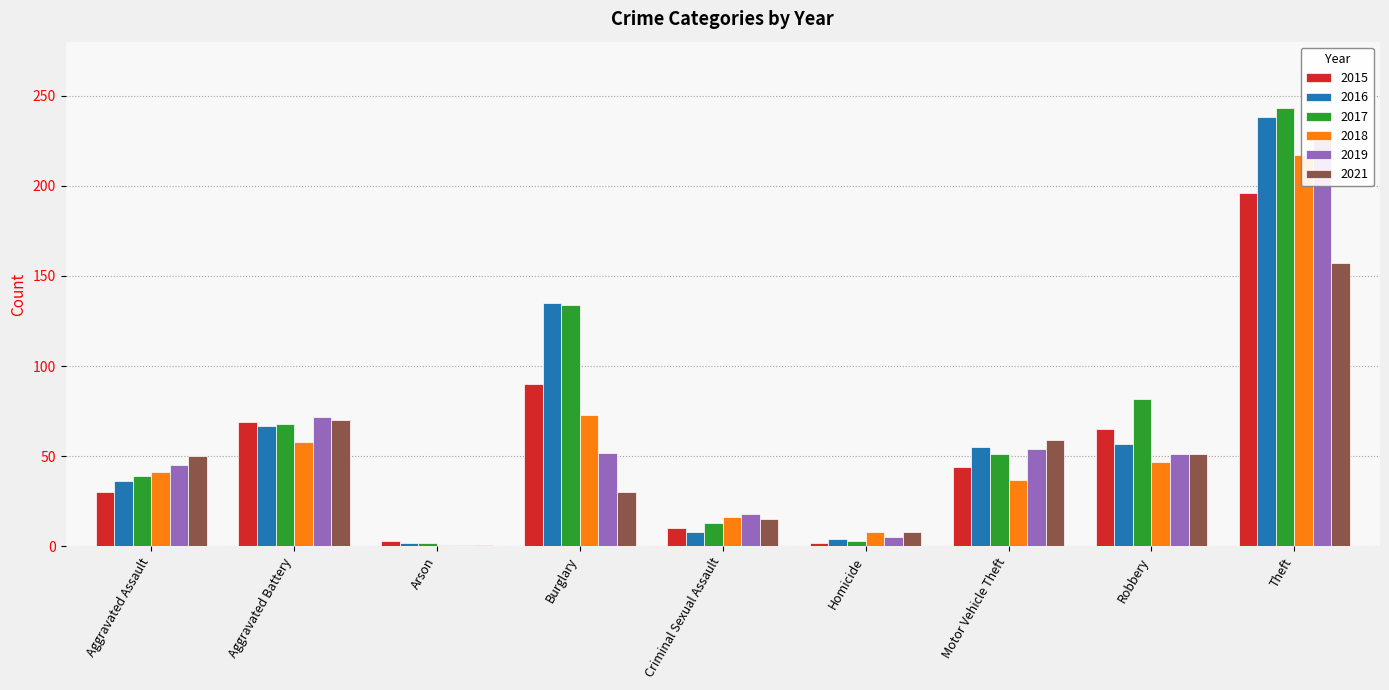

Rank the categories by 2021 value from highest to lowest.

Theft, Aggravated Battery, Motor Vehicle Theft, Robbery, Aggravated Assault, Burglary, Criminal Sexual Assault, Homicide, Arson